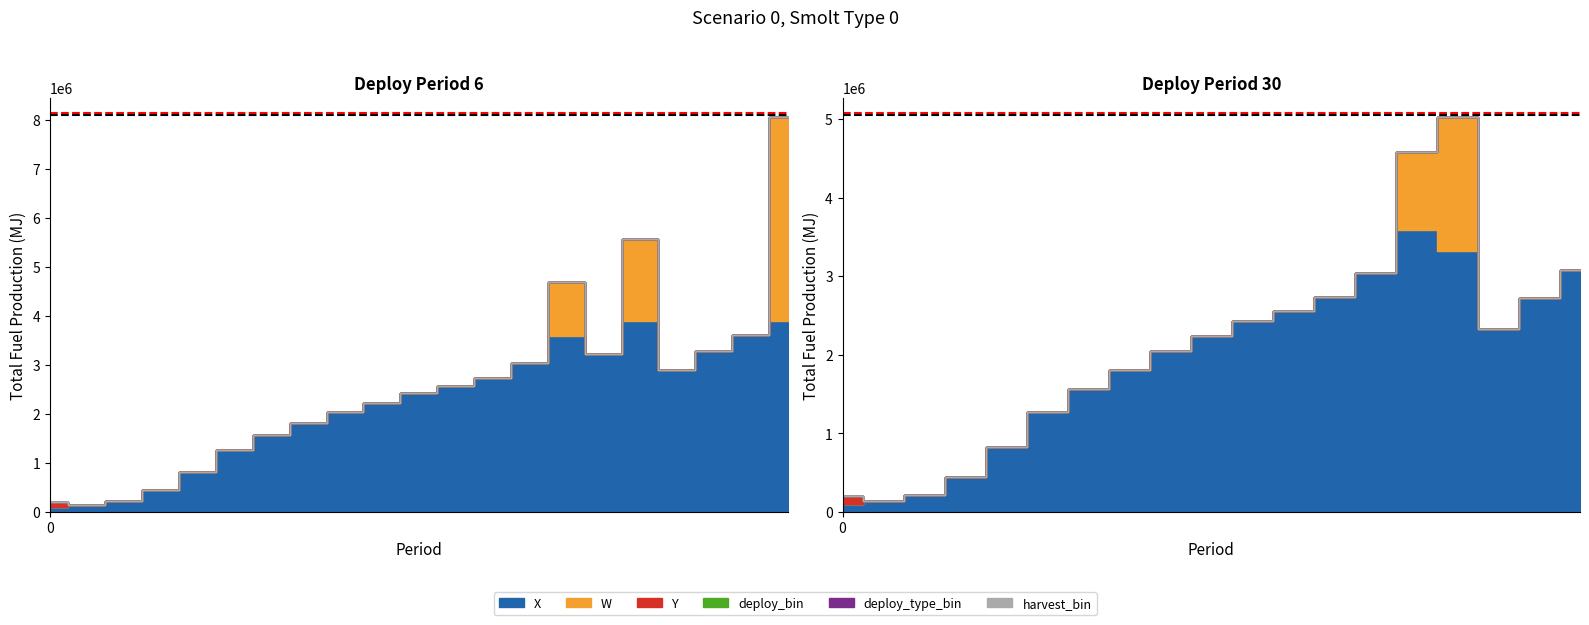

Where is harvest_bin nearest to the value 0?

6